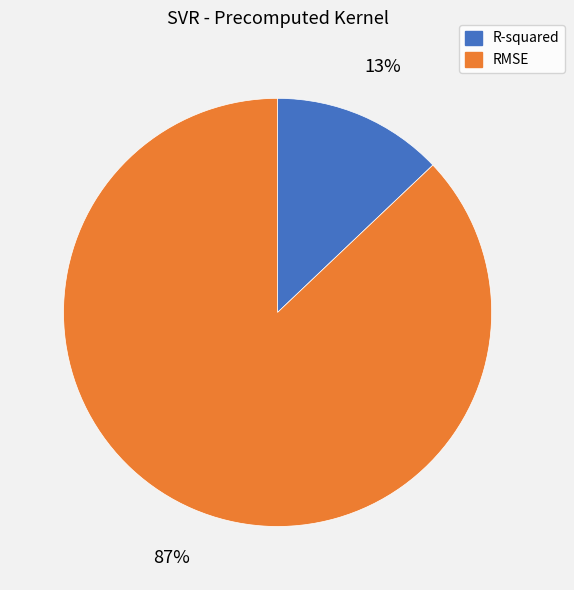

Rank the categories by value from highest to lowest.

RMSE, R-squared